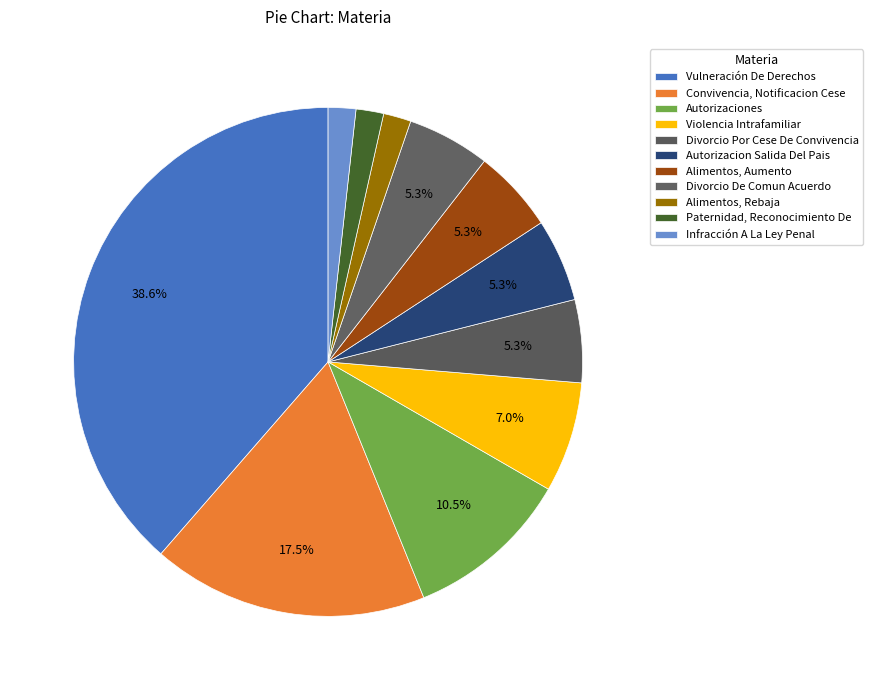

Count the number of slices in the pie.

11